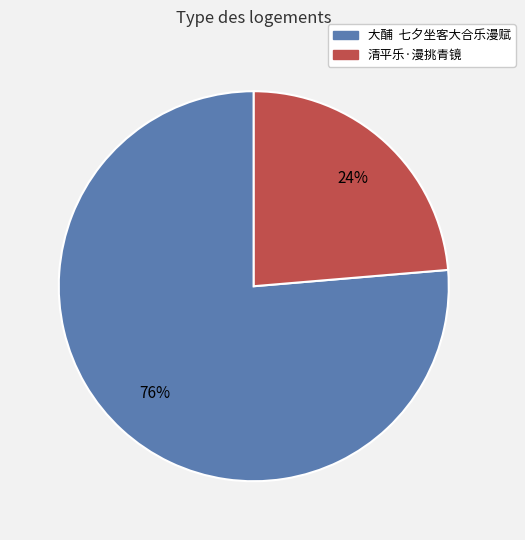

Rank the categories by value from highest to lowest.

大酺 七夕坐客大合乐漫赋, 清平乐·漫挑青镜